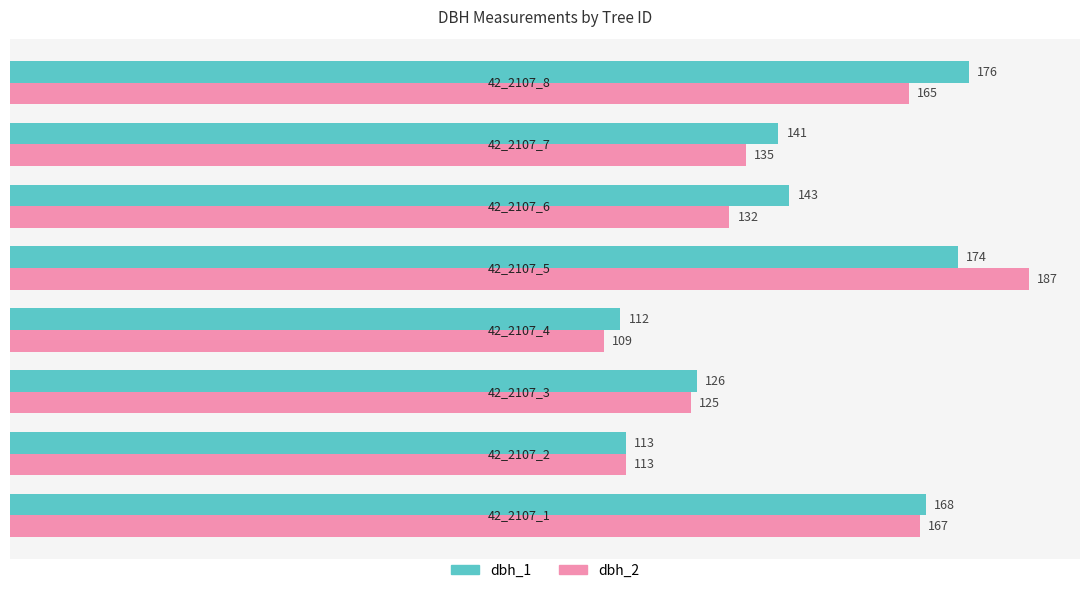

What are all the series names shown in the legend?

dbh_1, dbh_2